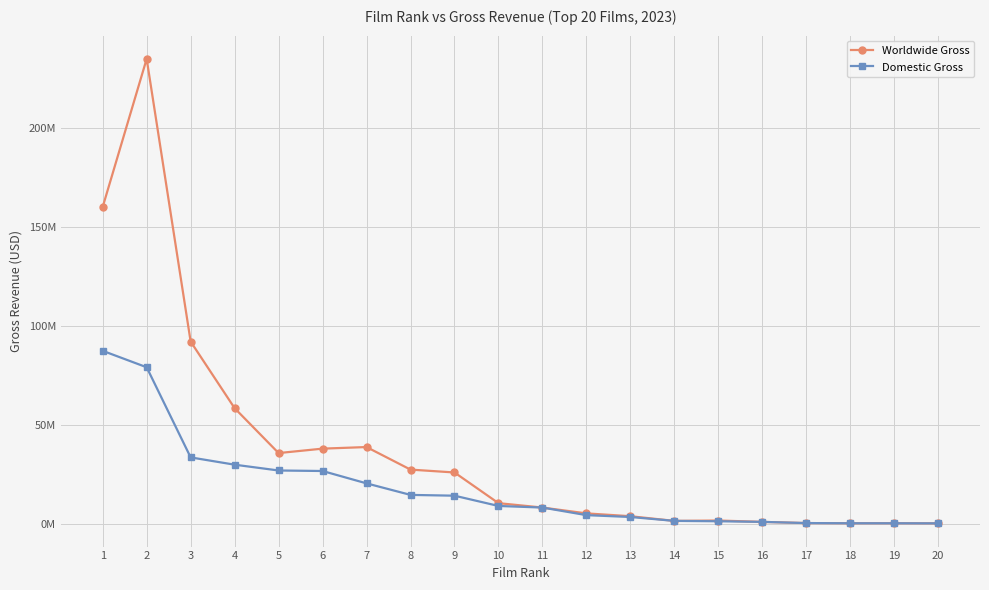

Does the chart have visible grid lines?

Yes